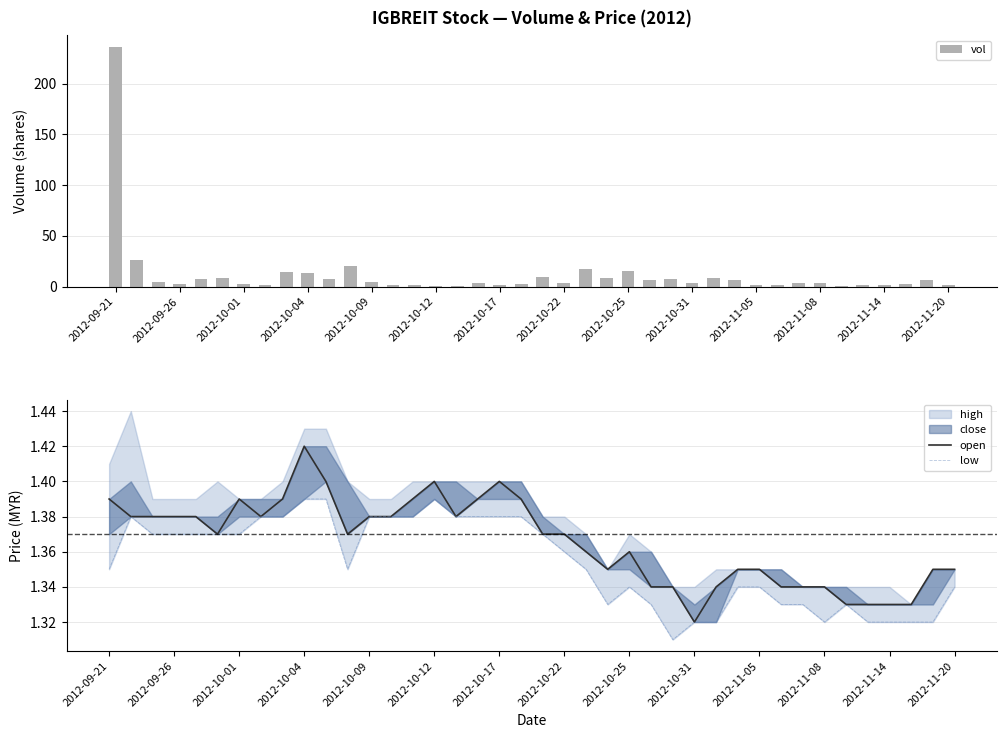

What is the sum of all vol values?

472.1